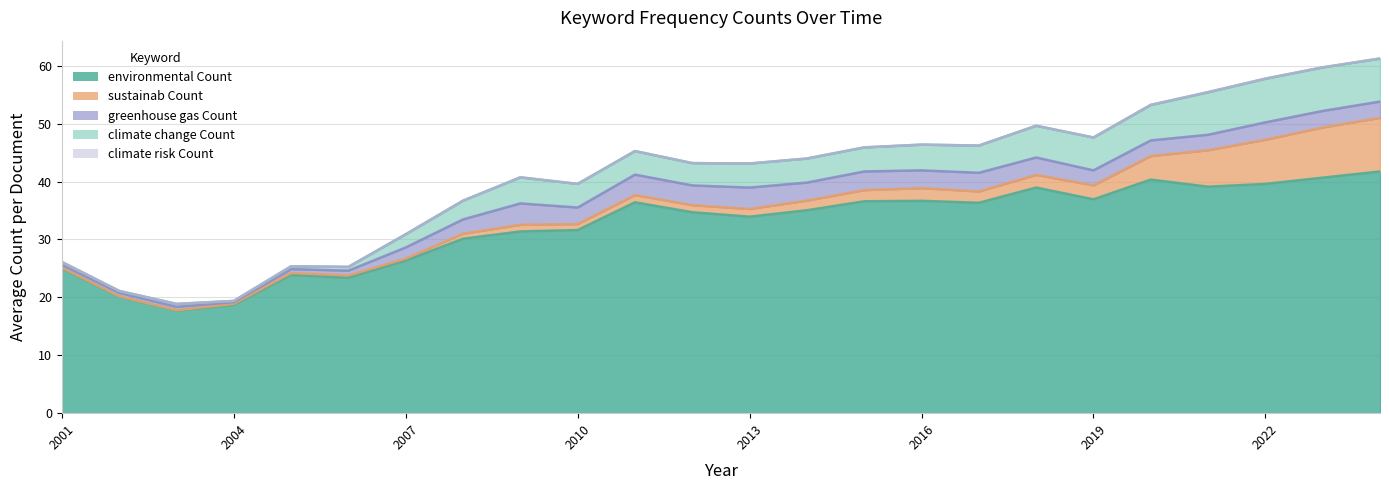

How many series are shown in this chart?

5